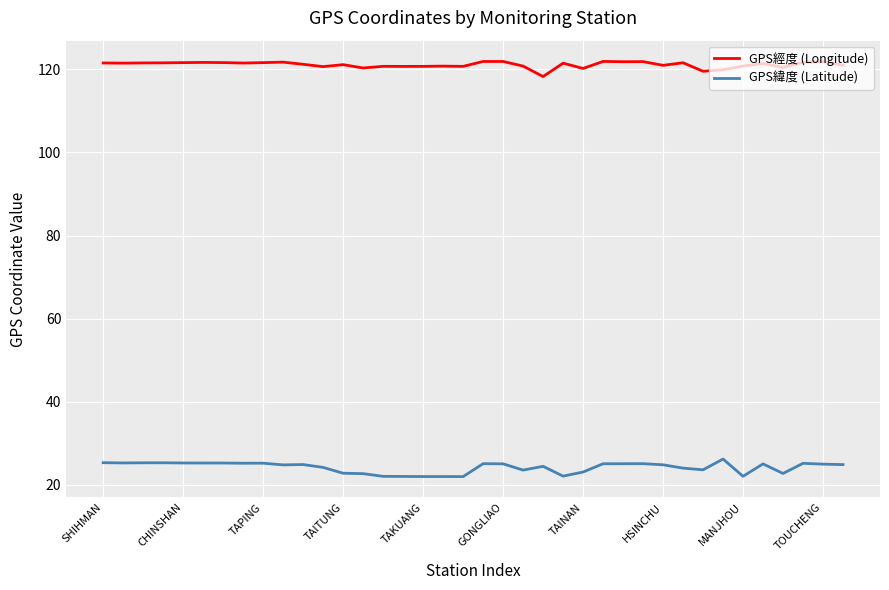

True or false: GPS經度 (Longitude) and GPS緯度 (Latitude) intersect in this chart.

False